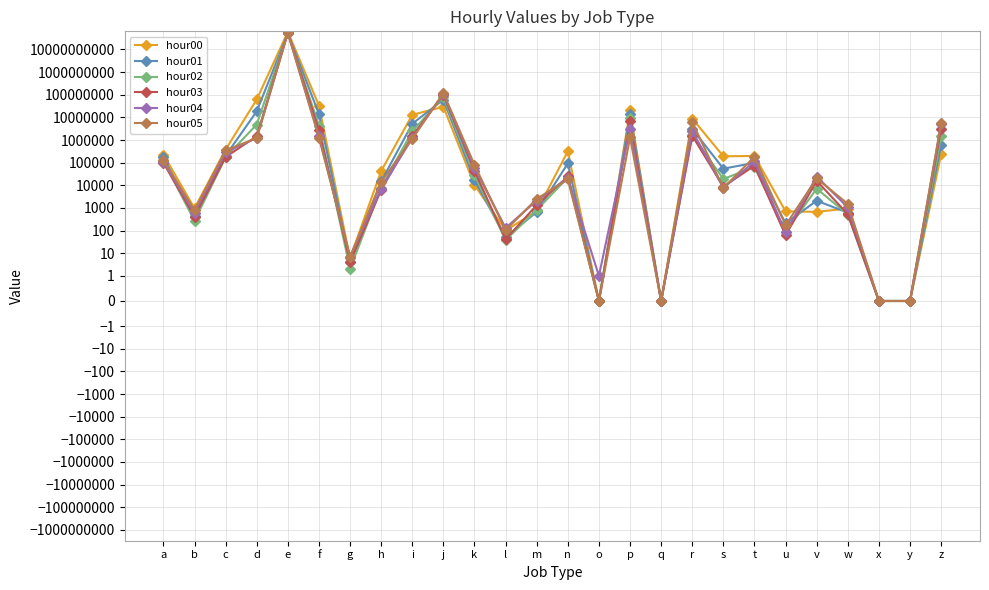

What are all the series names shown in the legend?

hour00, hour01, hour02, hour03, hour04, hour05